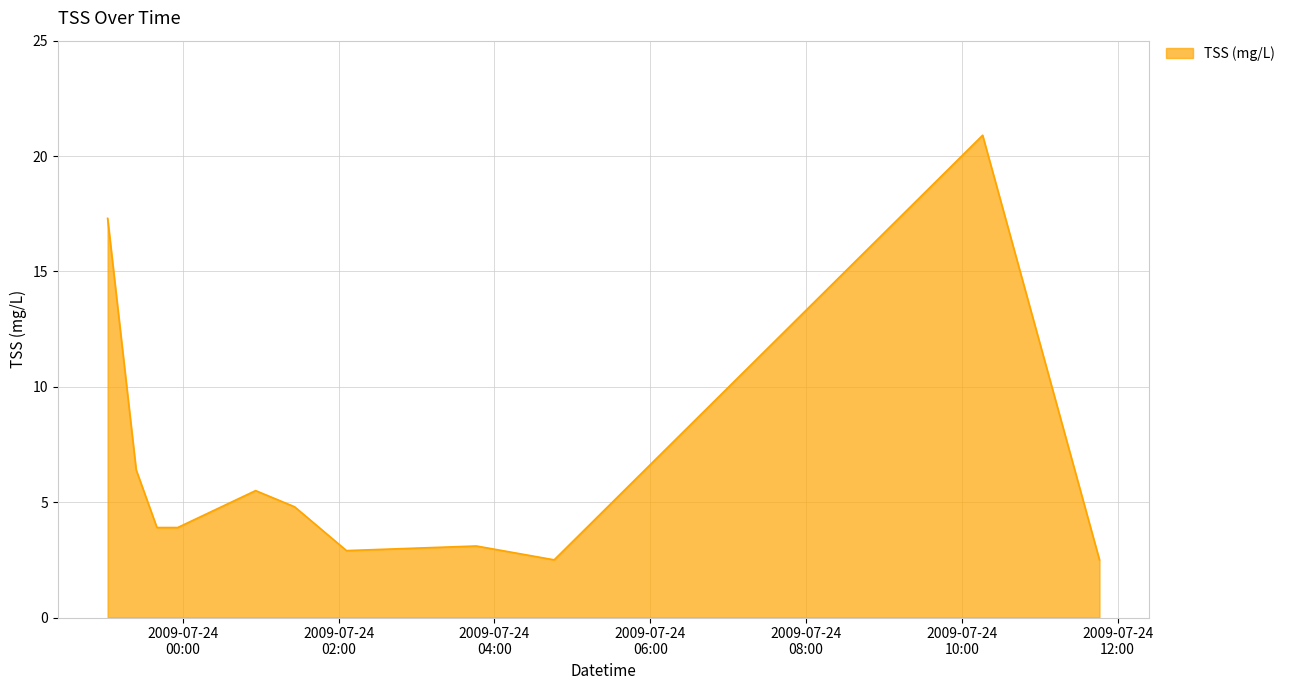

What is the smallest value displayed?

2.5